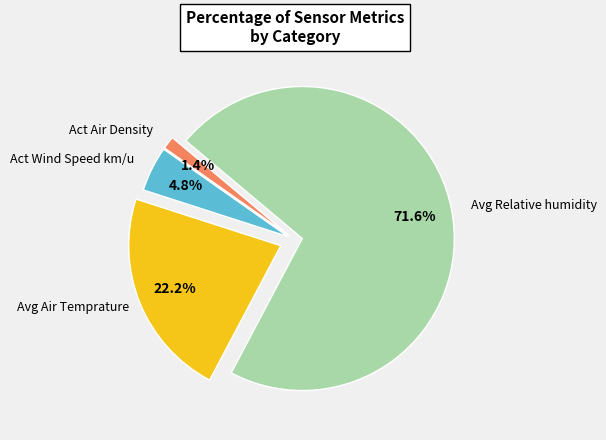

Is there any slice that represents more than half of the pie?

Yes